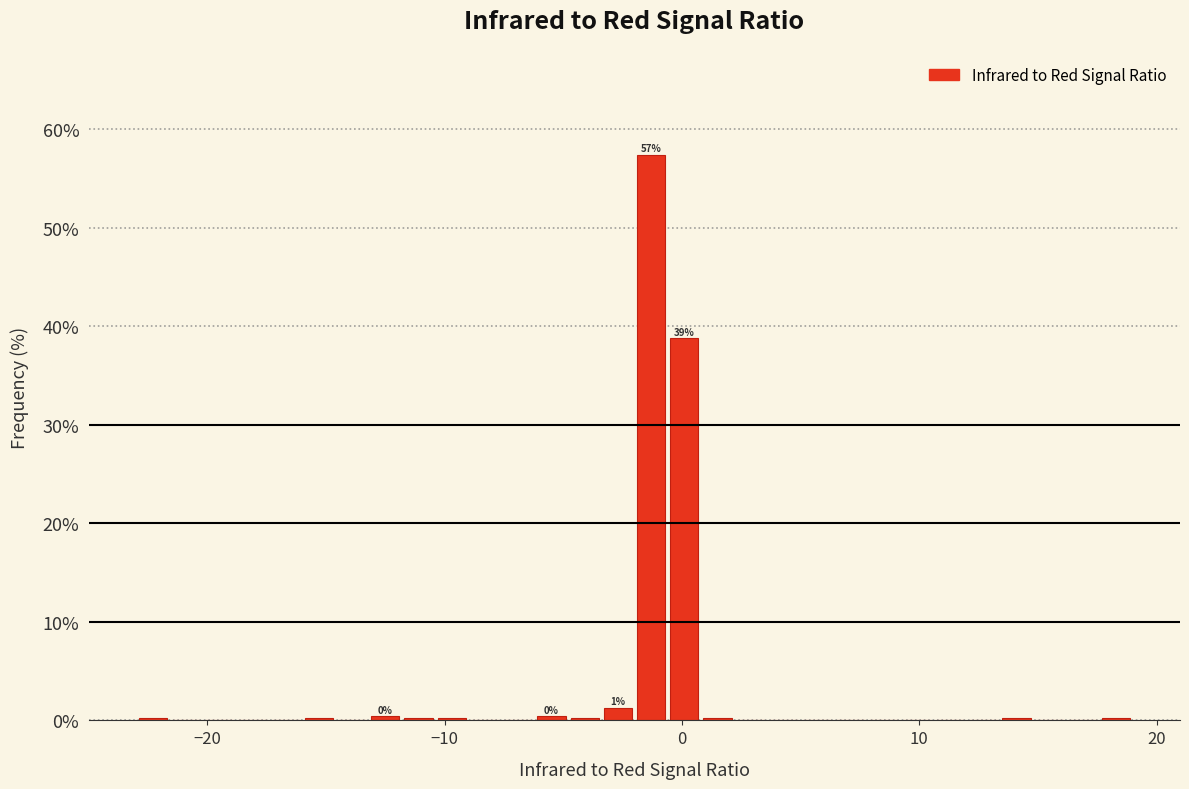

Around what value on the x-axis is the tallest bar? Give the approximate position of its centre, as read against the axis.

-1